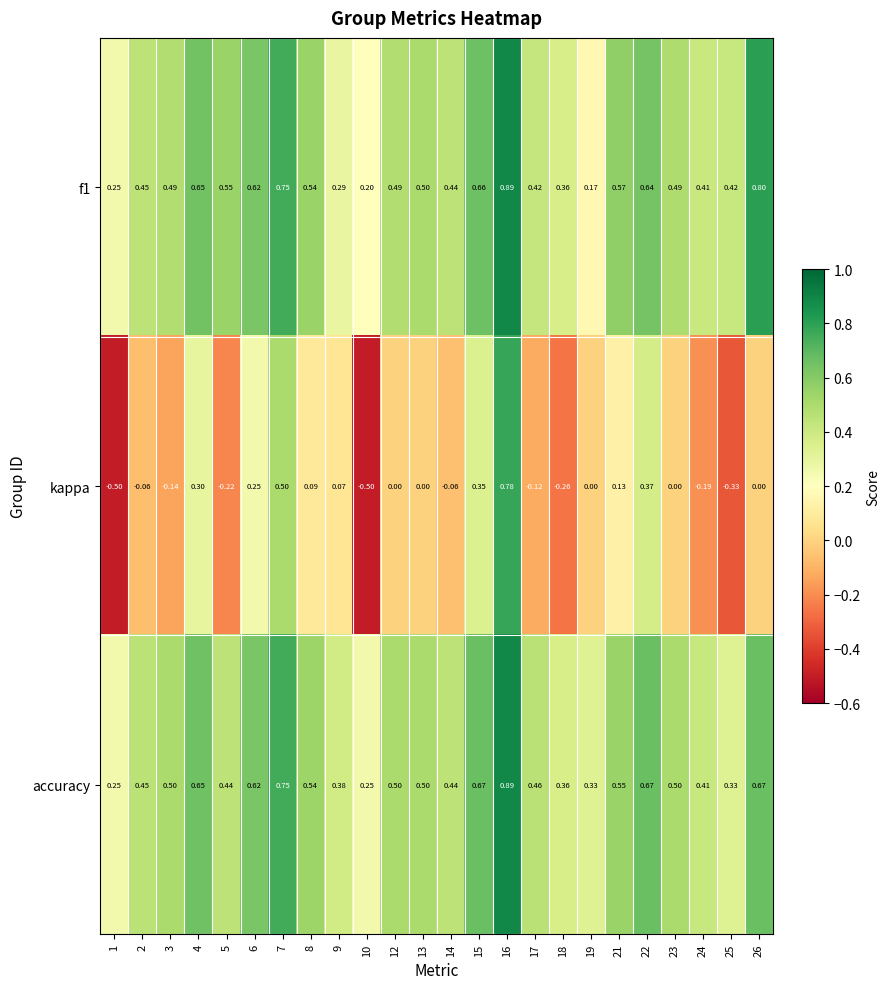

Which series has the largest total across all categories?

accuracy